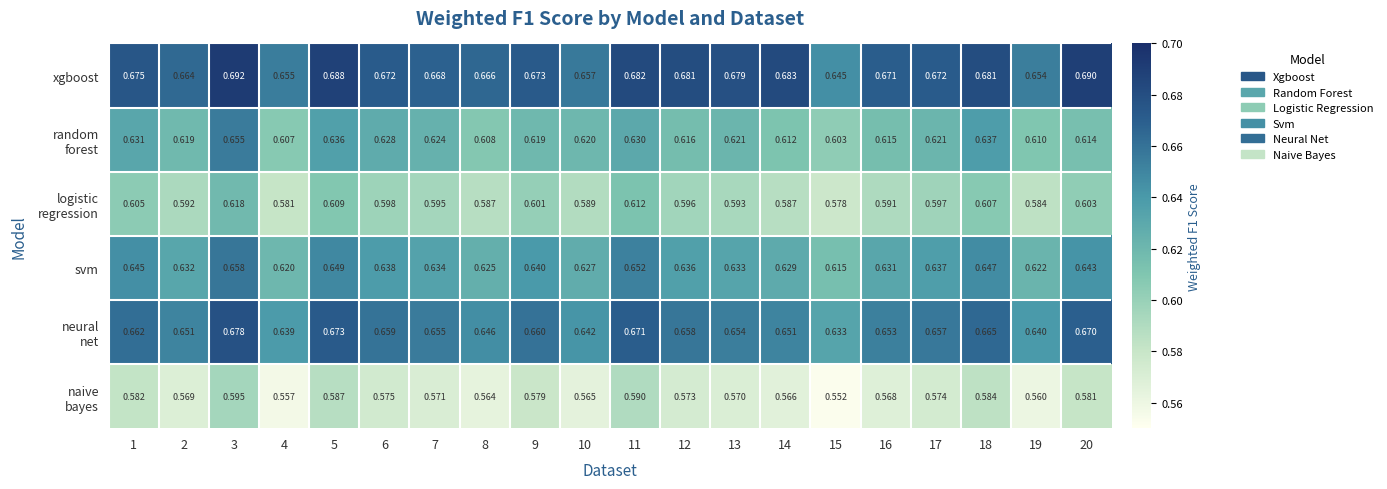

Which series has the largest total across all categories?

xgboost